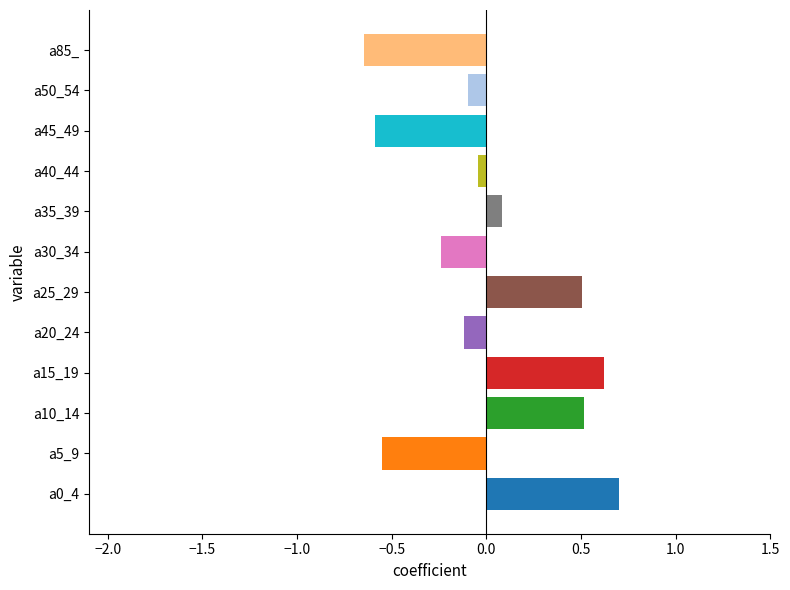

How many bars are there in total?

12